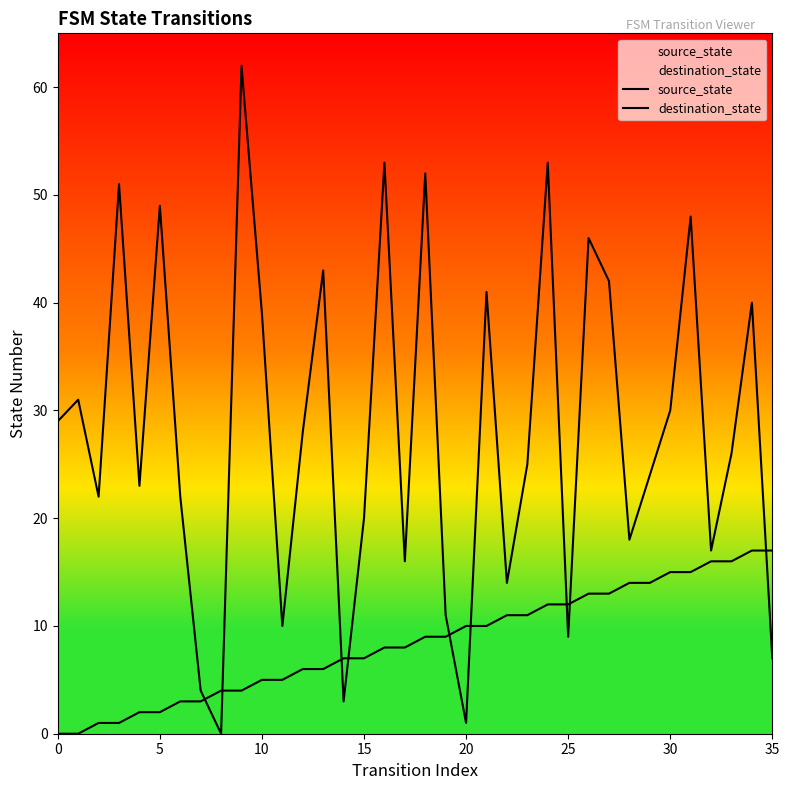

Does the chart display data point markers on the line(s)?

No